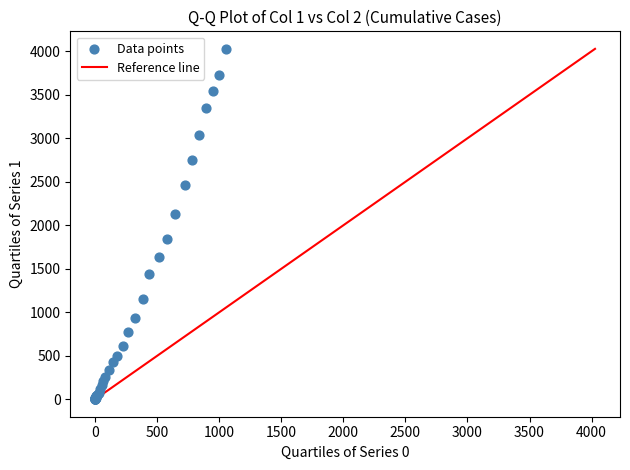

What Y value in the scatter plot is closest to 2015?

2131